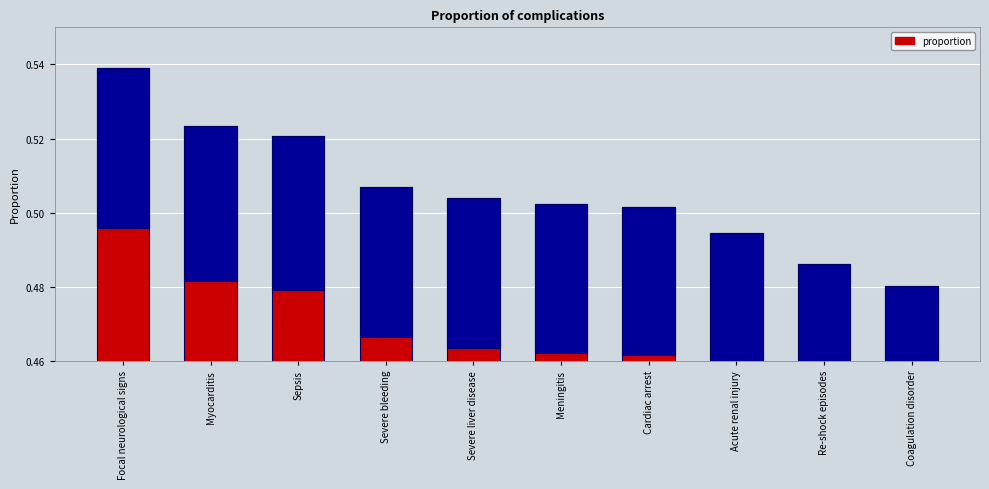

The value at Sepsis is 0.3. True or false?

False